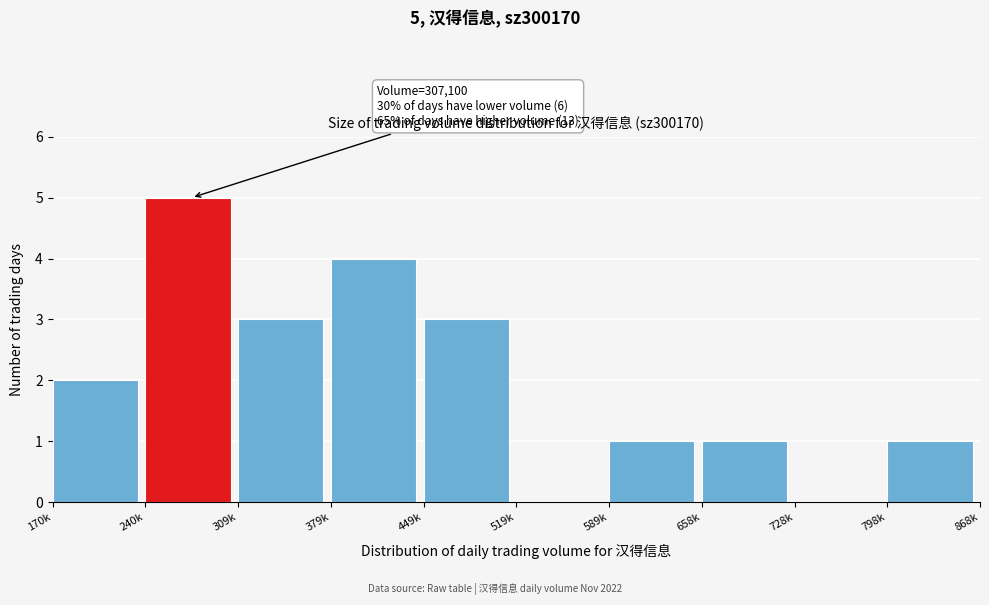

Reading left to right, list all the values displayed in this chart.

170k=2	240k=5	309k=3	379k=4	449k=3	519k=0	589k=1	658k=1	728k=0	798k=1